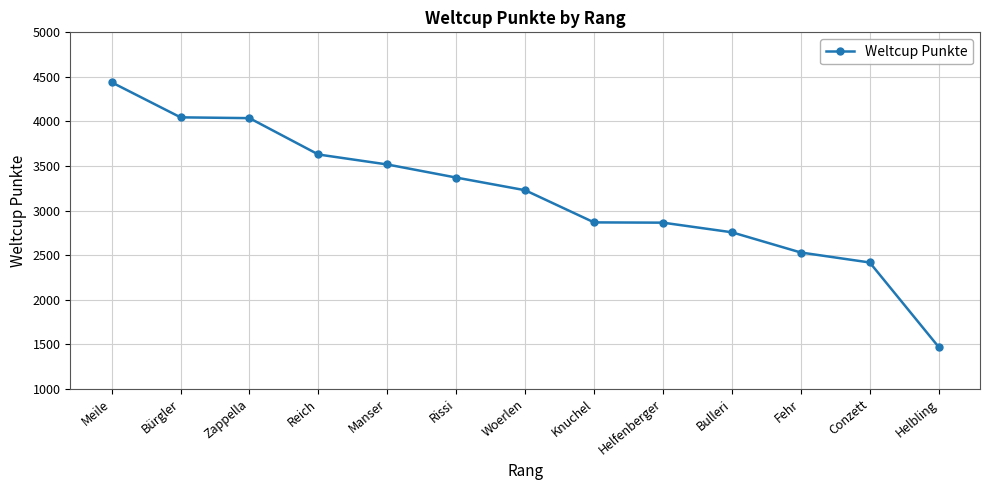

How many lines are shown in the chart?

1